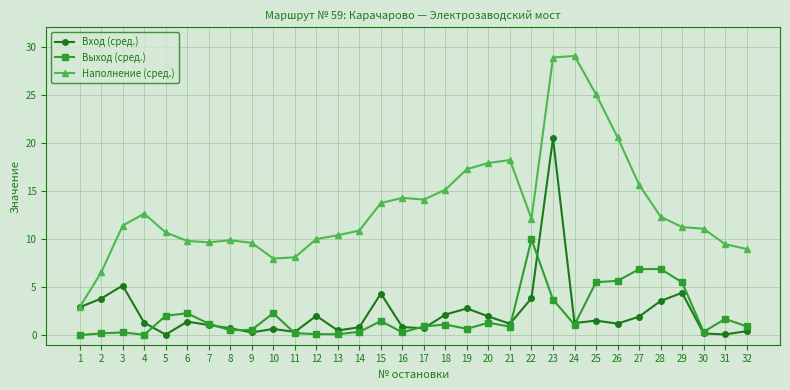

What is the spread (max minus min) of values at 29?

6.8